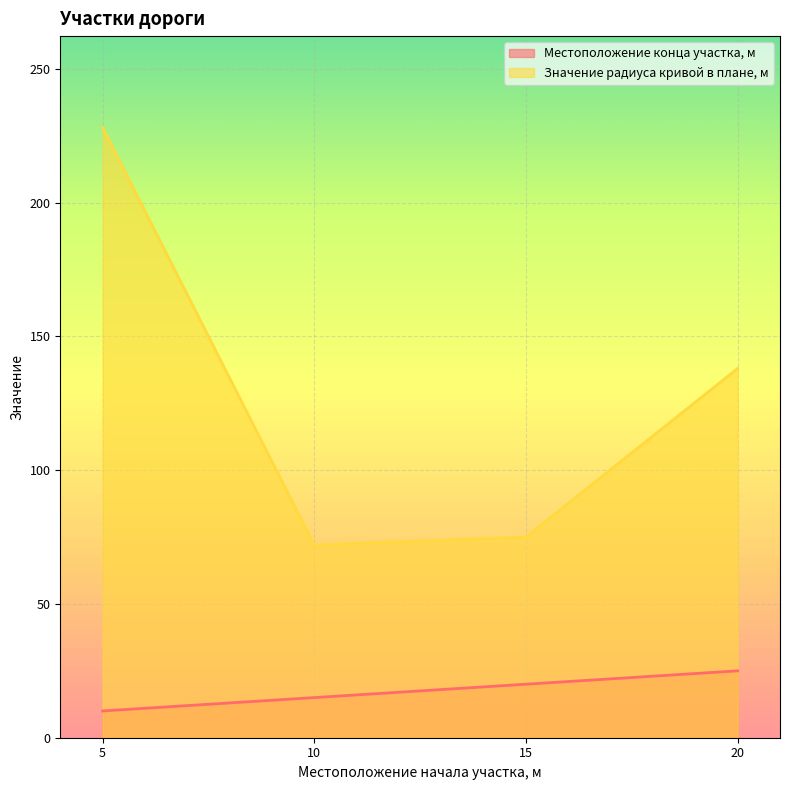

List the series in order of their peak value, lowest first.

Местоположение конца участка, м, Значение радиуса кривой в плане, м